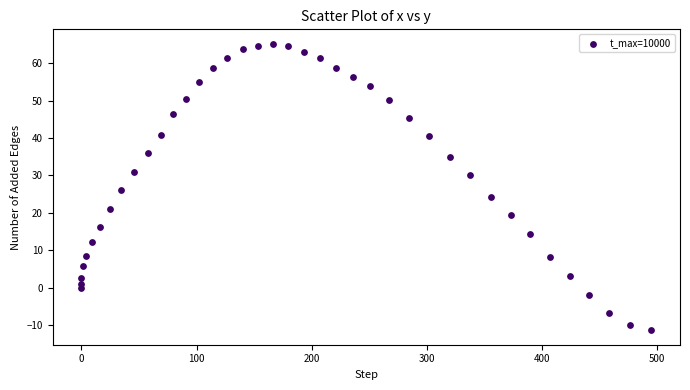

What is the range of Y values (max minus min)?

76.6